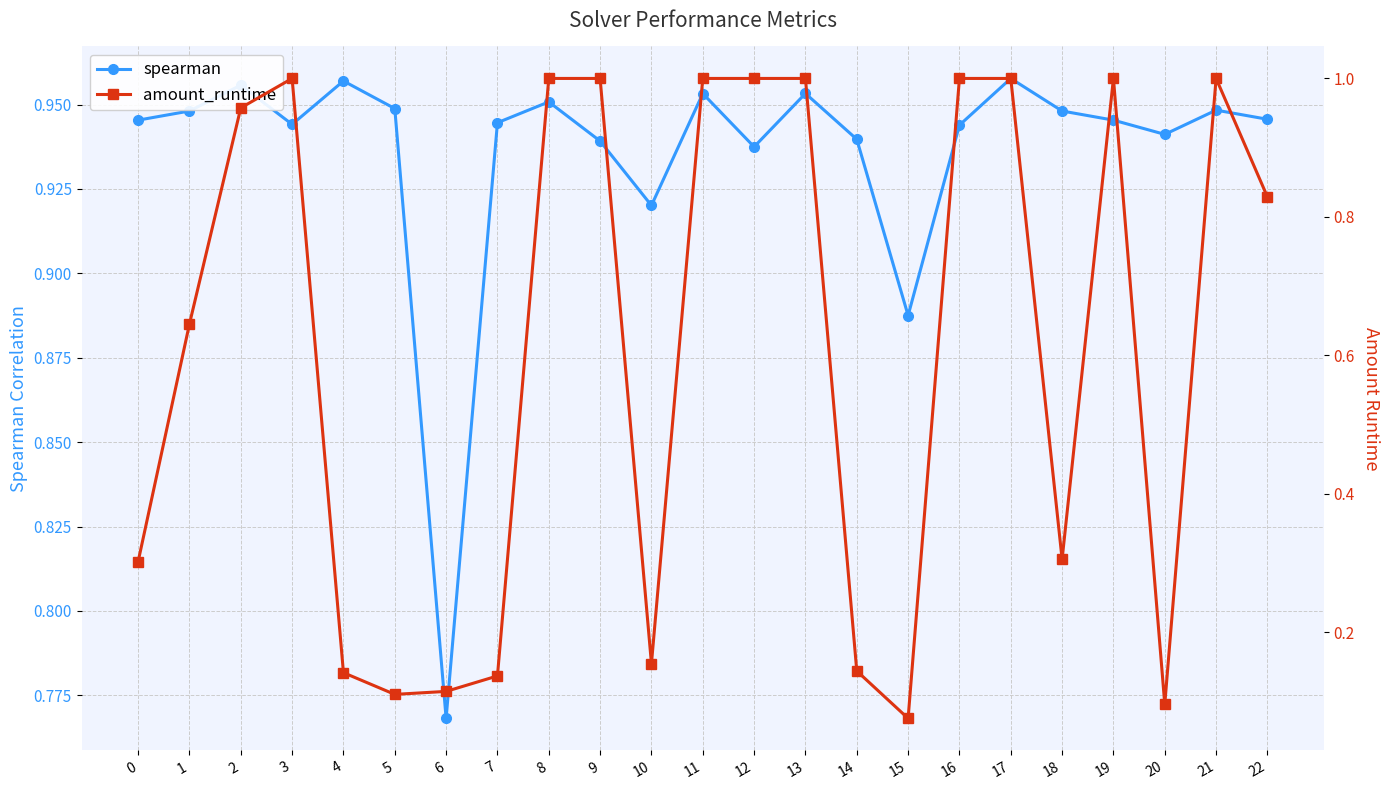

Where is the first local maximum for amount_runtime?

3